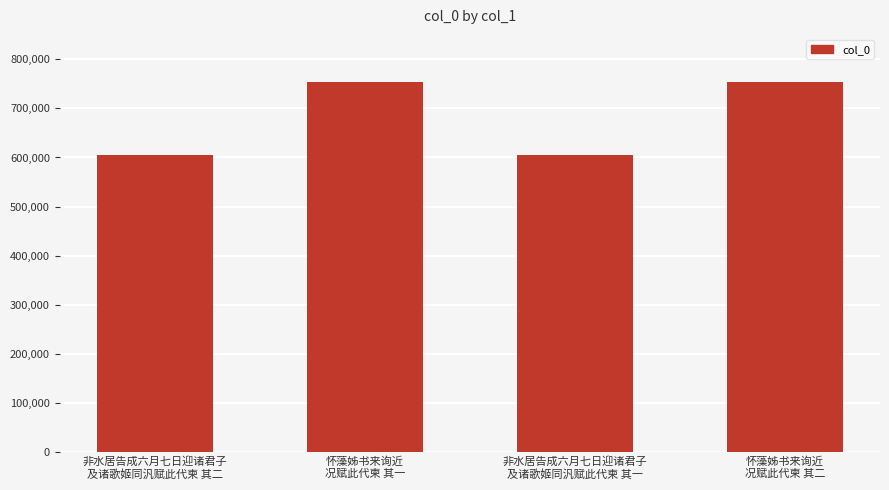

How many bars are there in total?

4